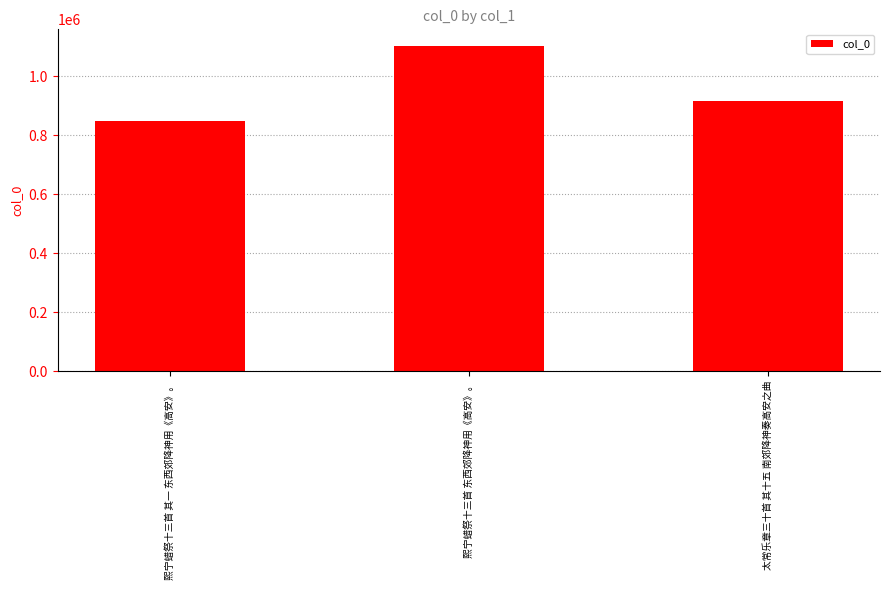

What is the difference between the maximum and minimum values?

256583